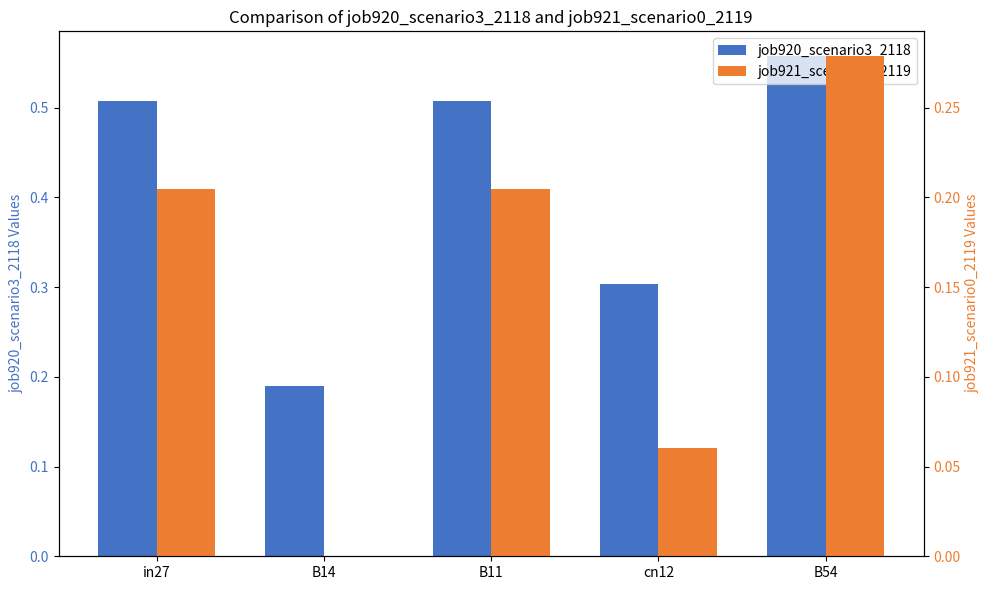

Which series has the widest spread of values?

job920_scenario3_2118